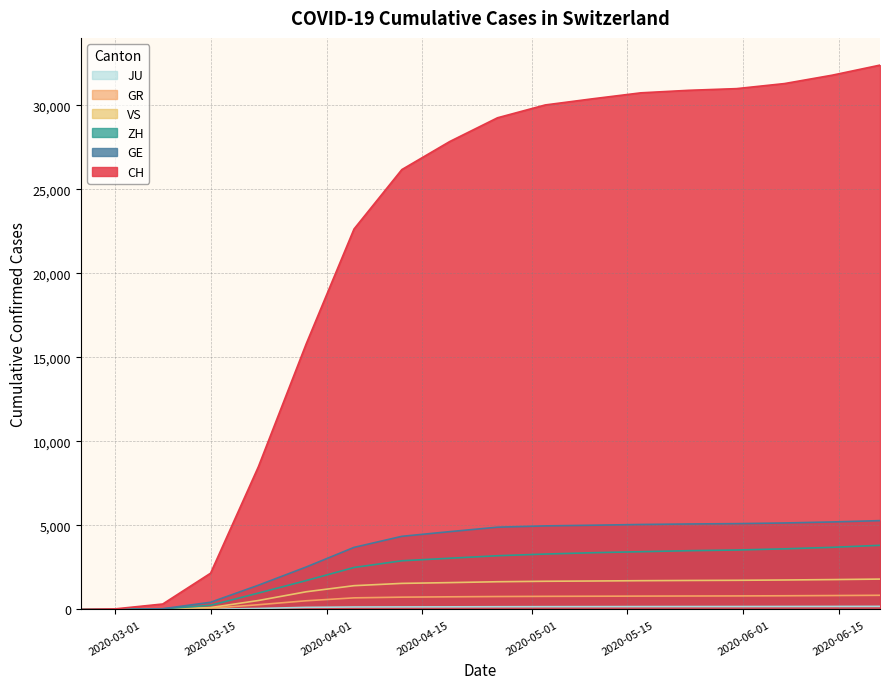

The value of CH at 2020-04-12 is 4355. True or false?

True